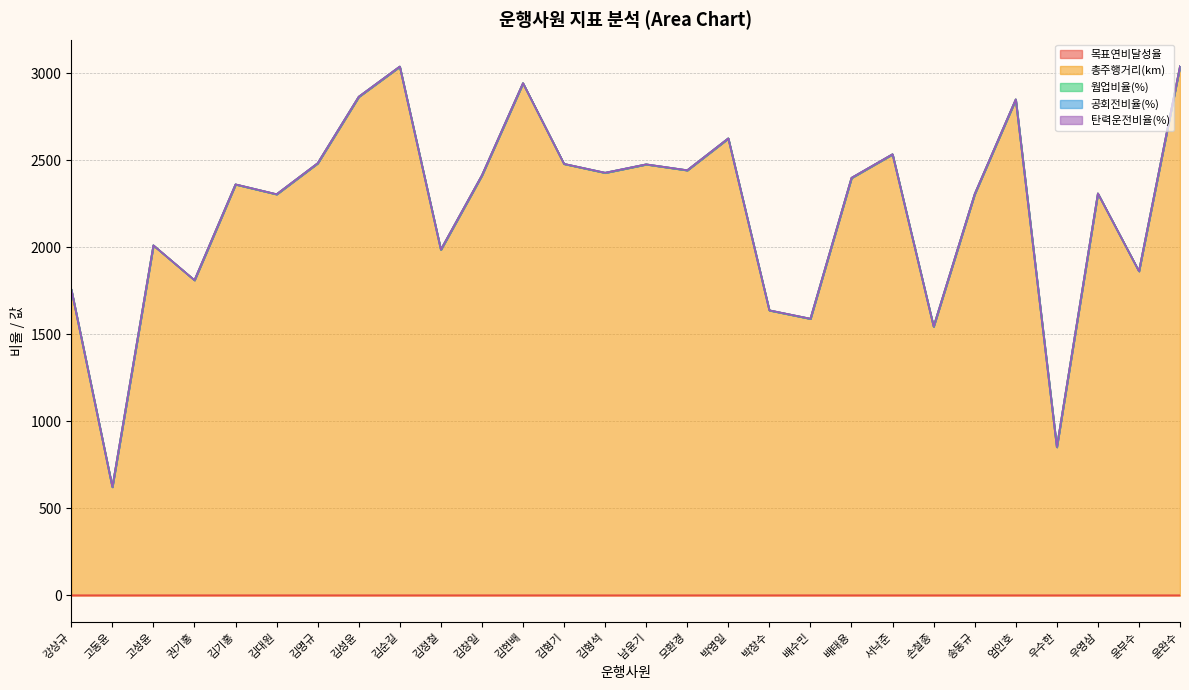

What is the total value across all series at 배태용?

2400.0